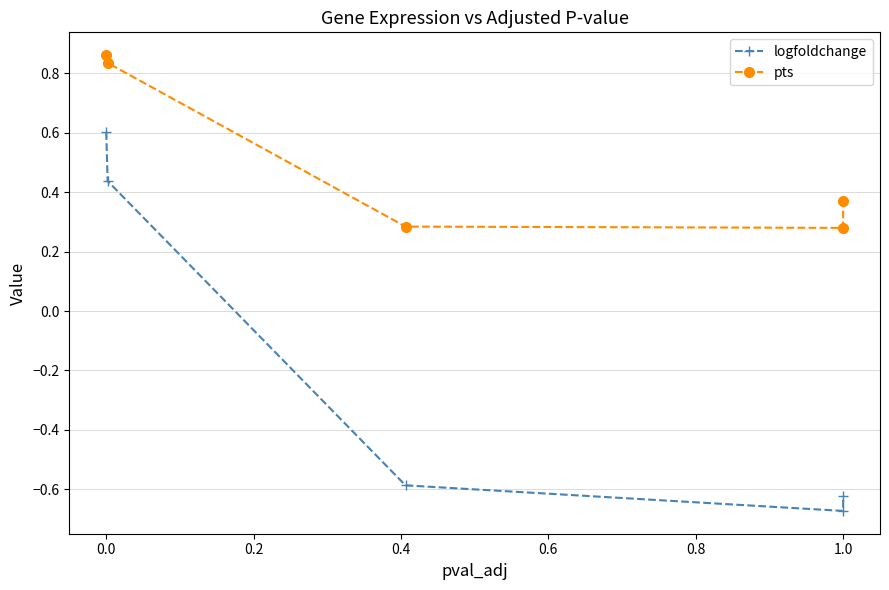

What is the difference between the maximum and minimum values in the logfoldchange series?

1.3